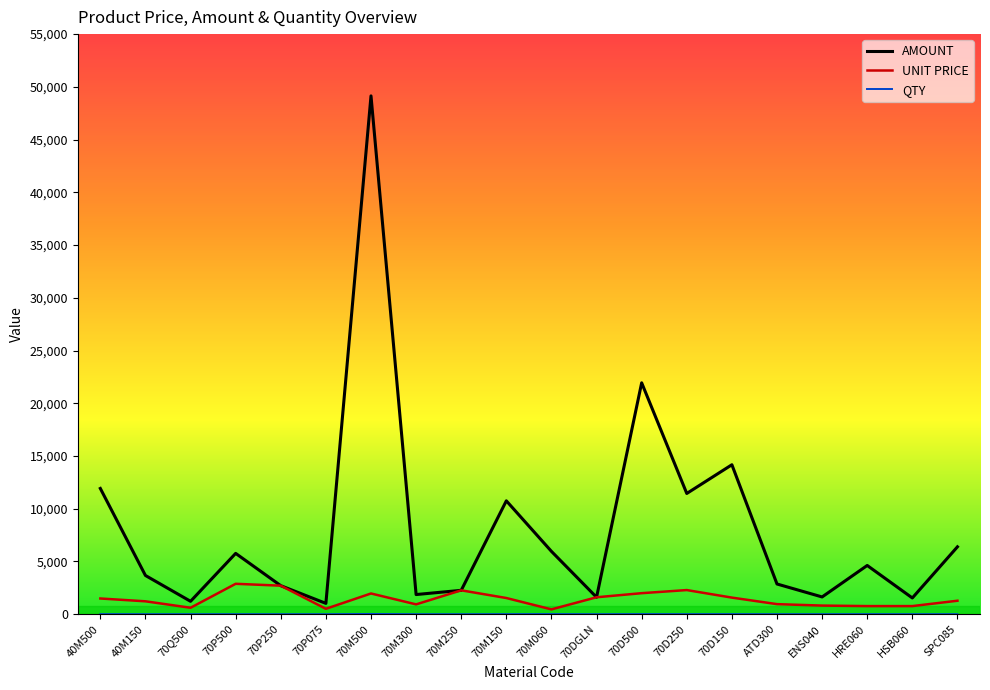

Which series has the largest total across all categories?

AMOUNT